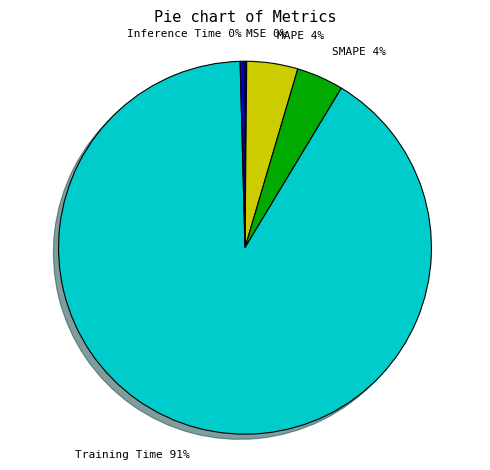

The SMAPE slice represents 4% of the pie. True or false?

True